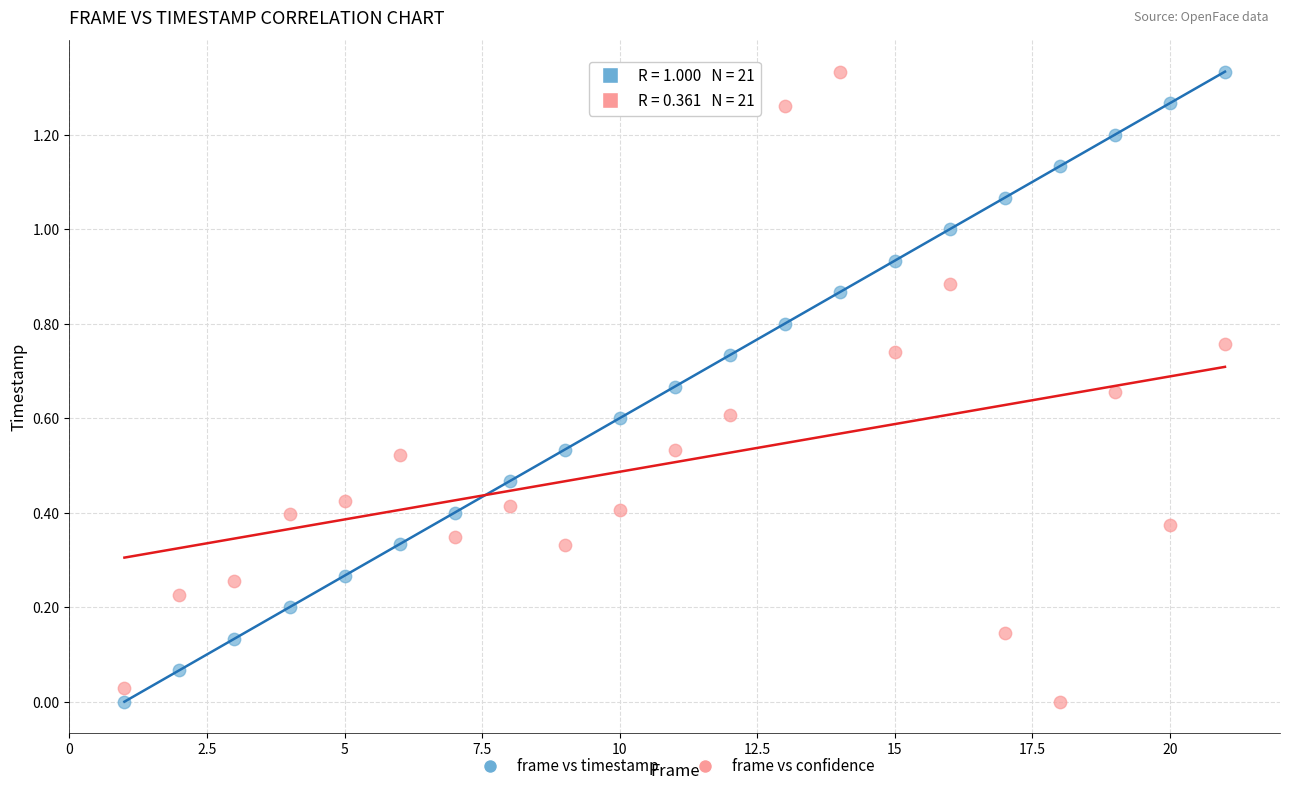

Across all data points, what is the range of X values (max minus min)?

20.0